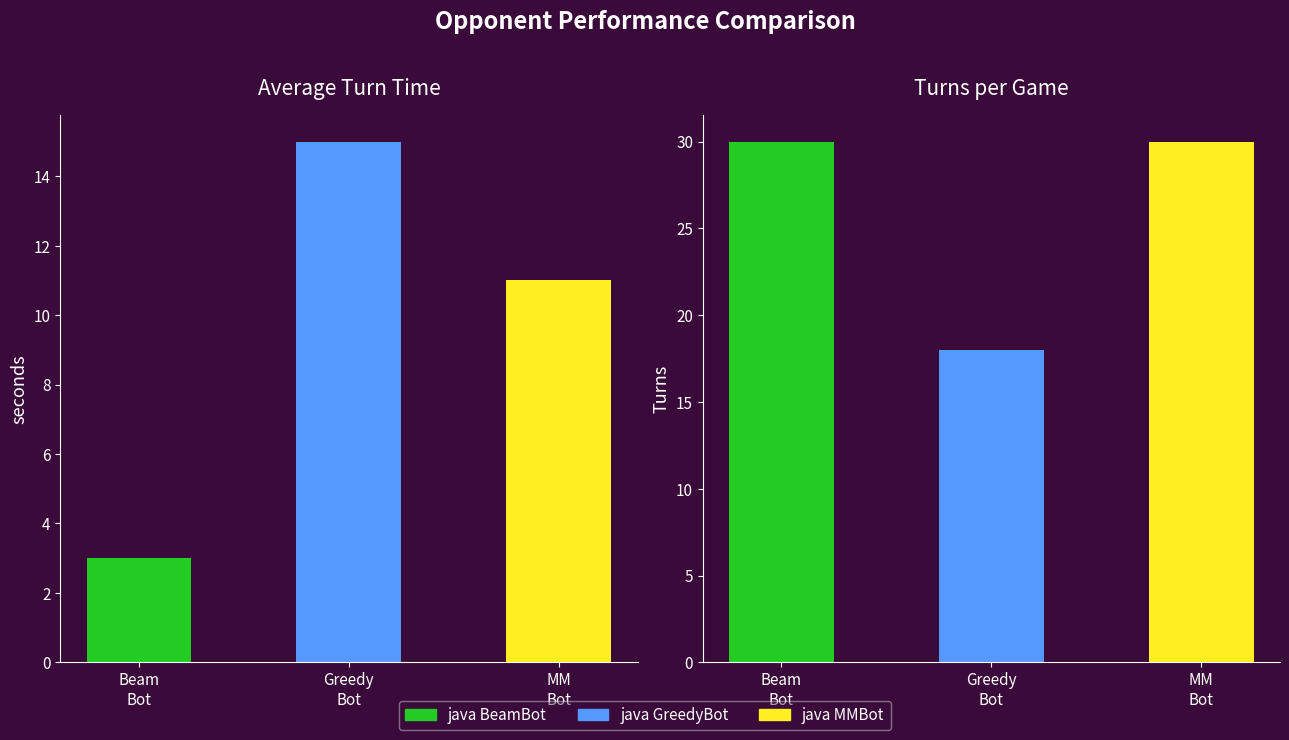

The Avarage turn time series shows 3 at java BeamBot. True or false?

True